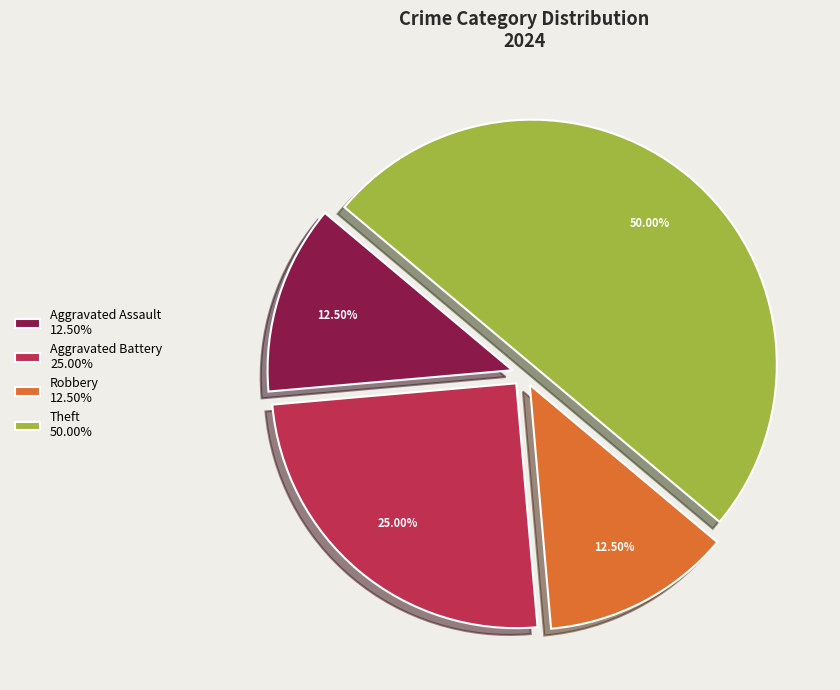

What is the ratio of the value at Aggravated Battery 25.00% to the value at Aggravated Assault 12.50%?

2.0